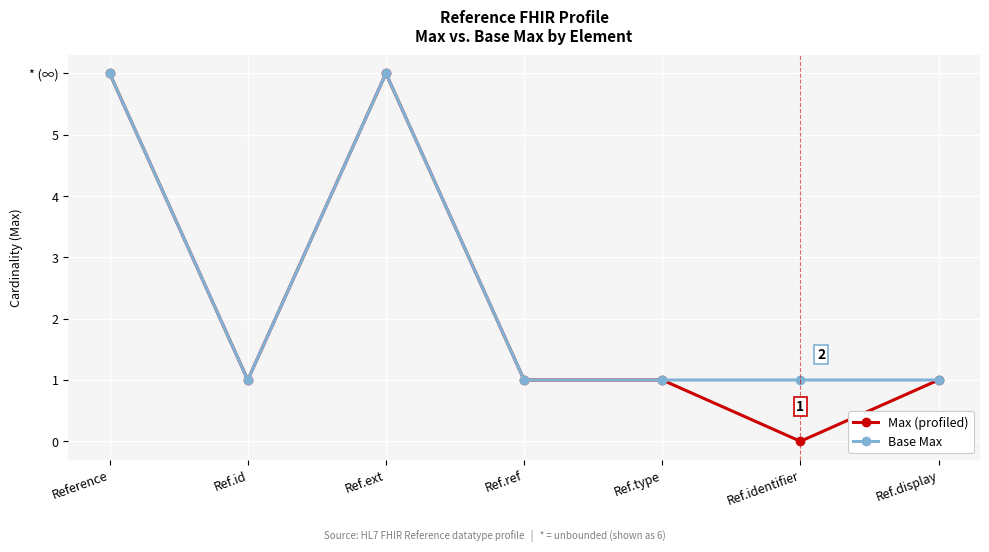

In Max (profiled), how many points are lower than both neighbors (excluding endpoints)?

2